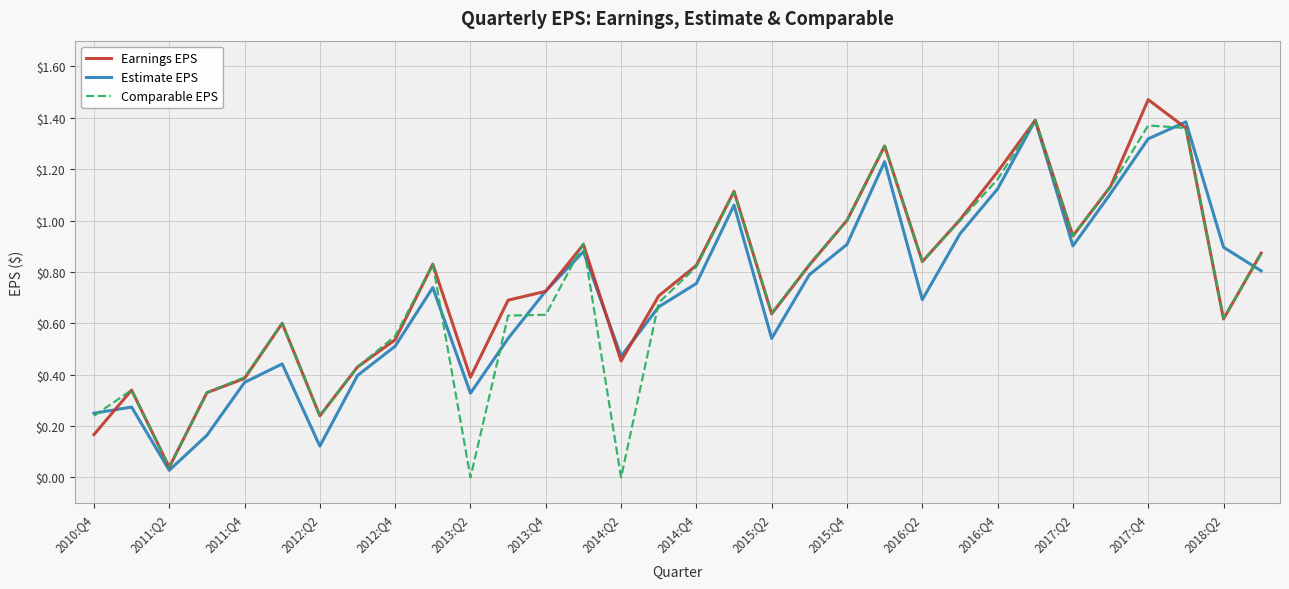

Which label corresponds to the largest value in the chart?

2017:Q4